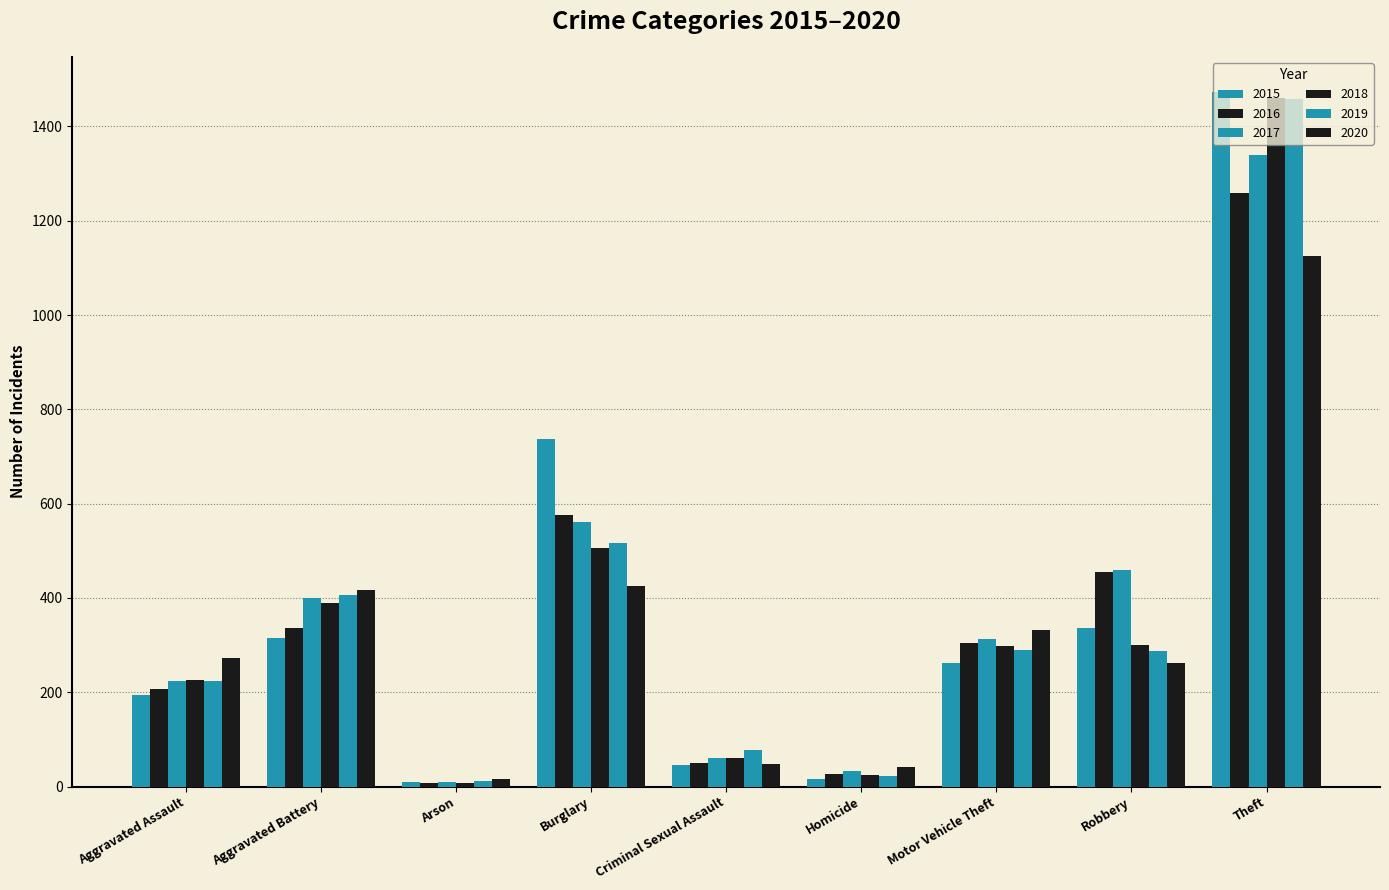

Where is 2016 nearest to the value 633?

Burglary